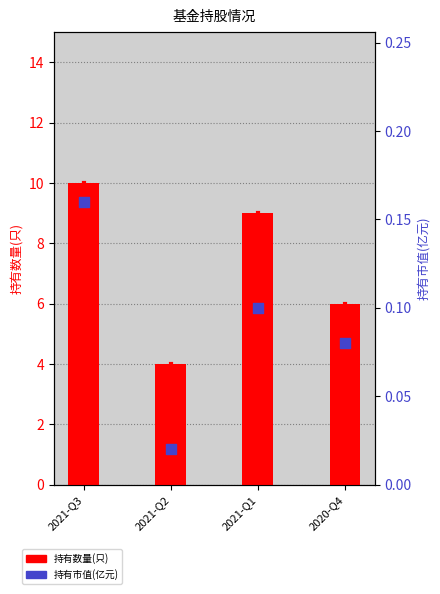

What is the total value across all series at 2021-Q3?

10.2